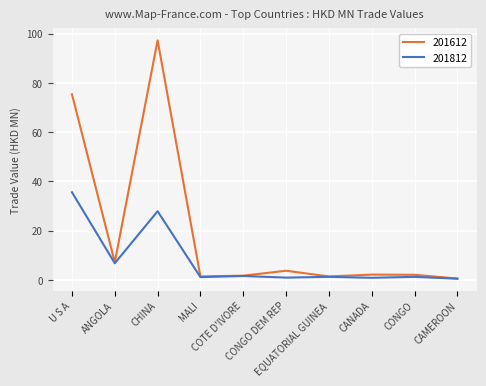

What is the highest value of the 201812 series?

35.6